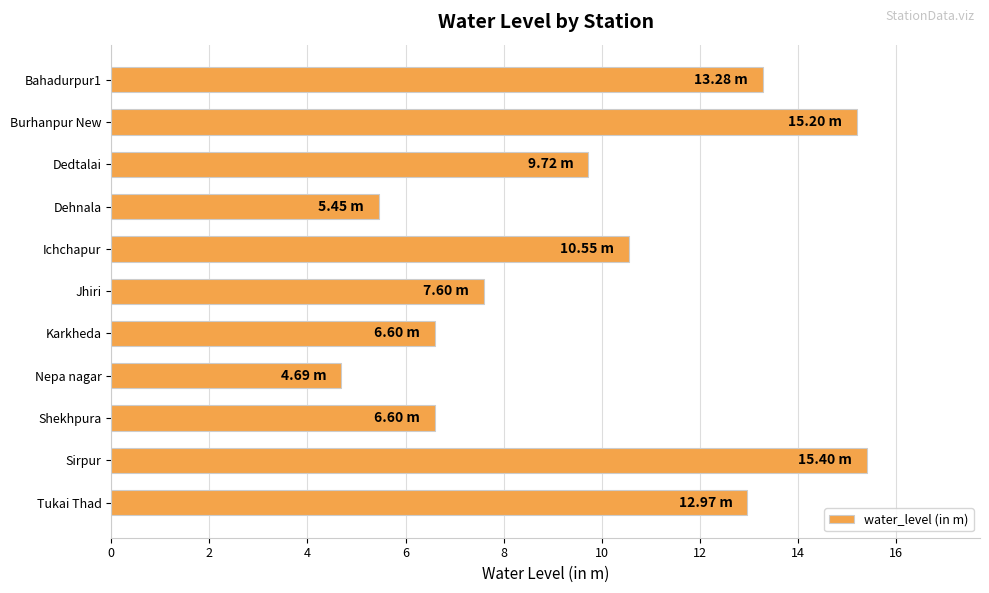

What is the difference between the maximum and minimum values?

10.7